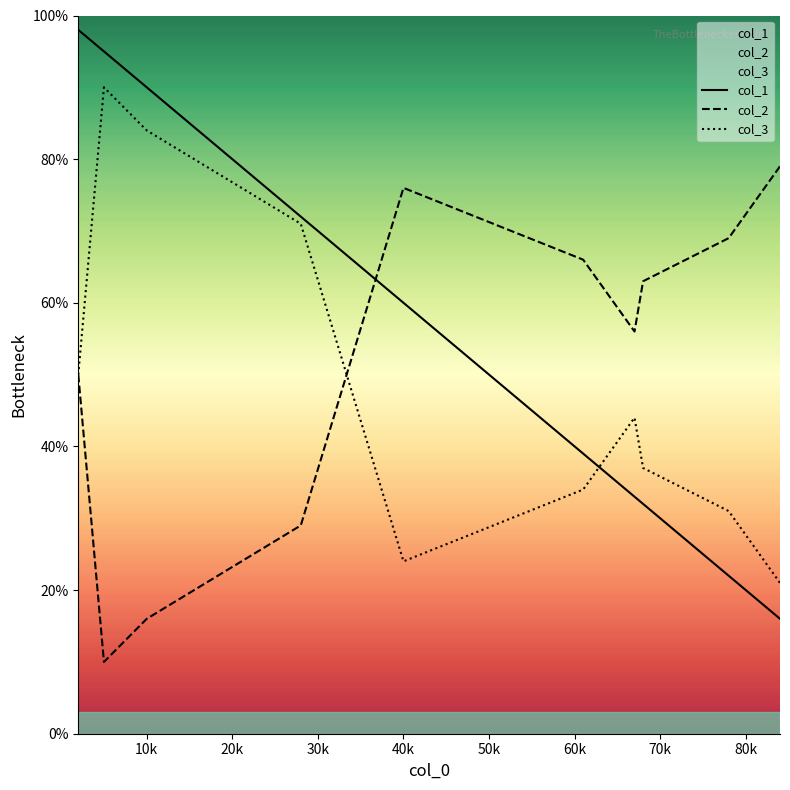

At which label is col_1 closest to 57?

40k